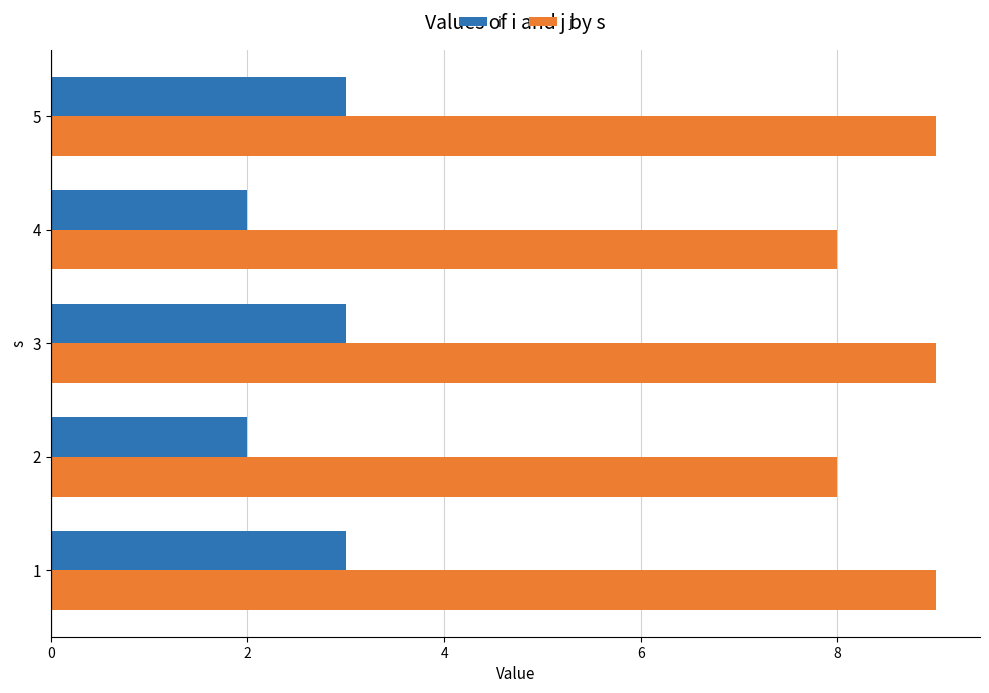

What is the minimum value shown in the chart?

2